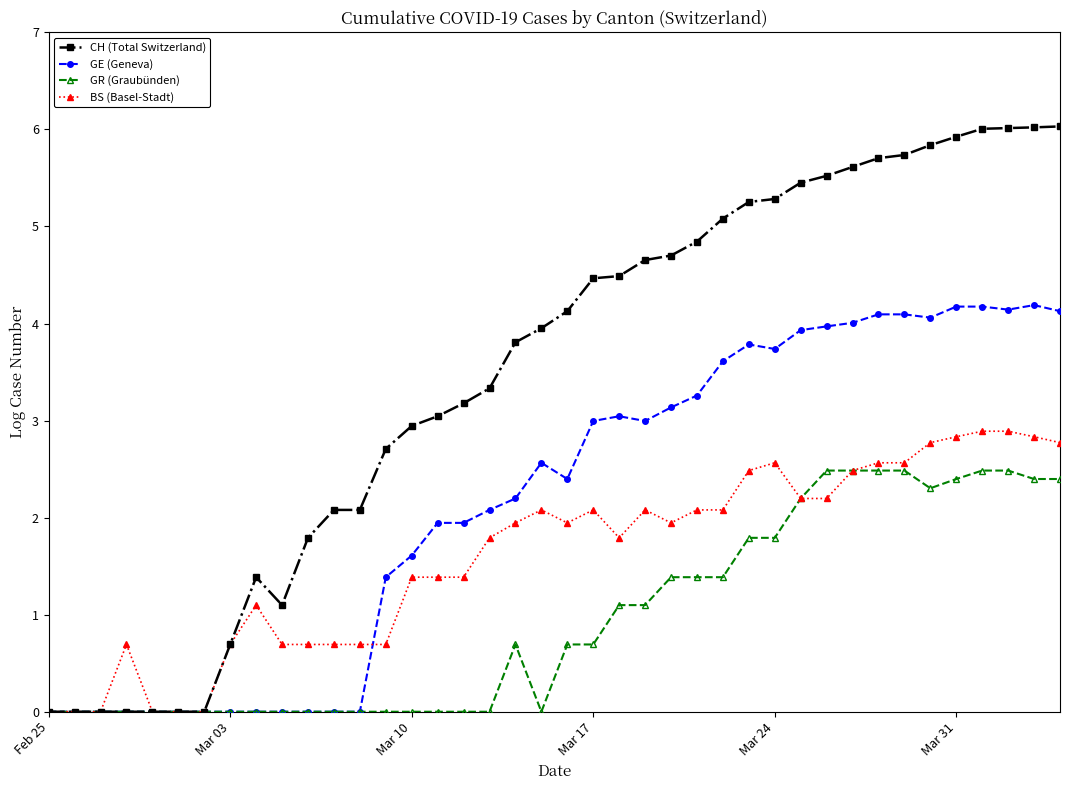

What is the value of the GE (Geneva) point at the 35th from the left?

4.1